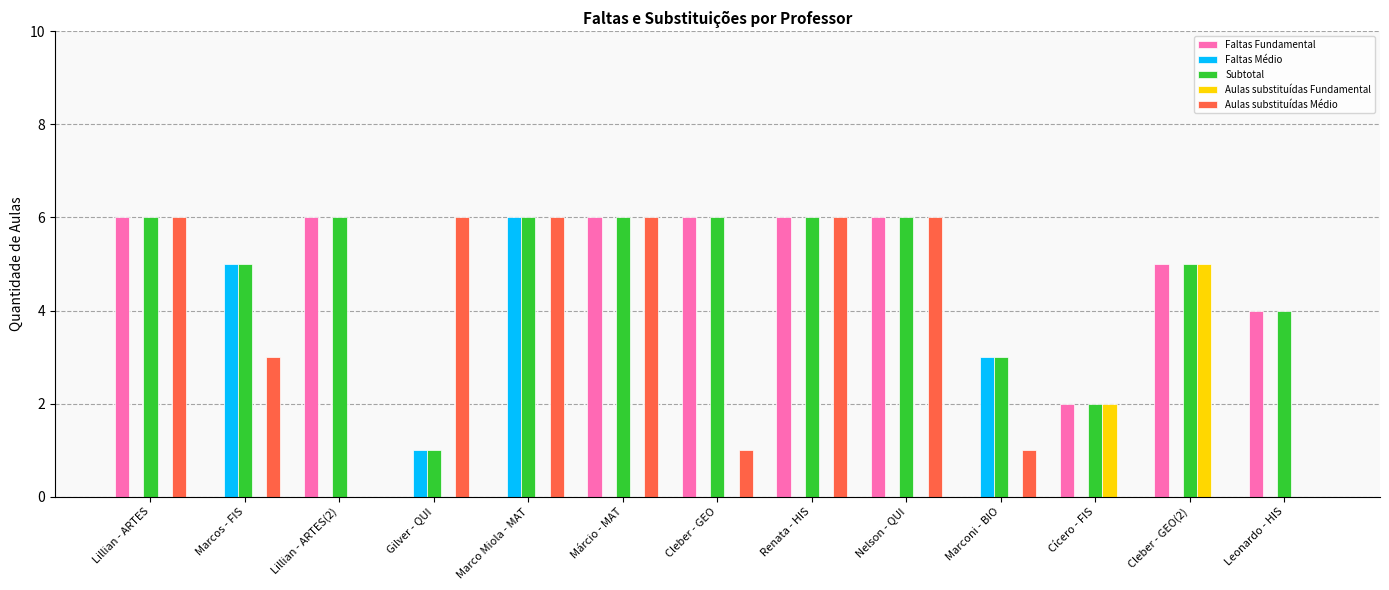

Count the number of categories in the chart.

13